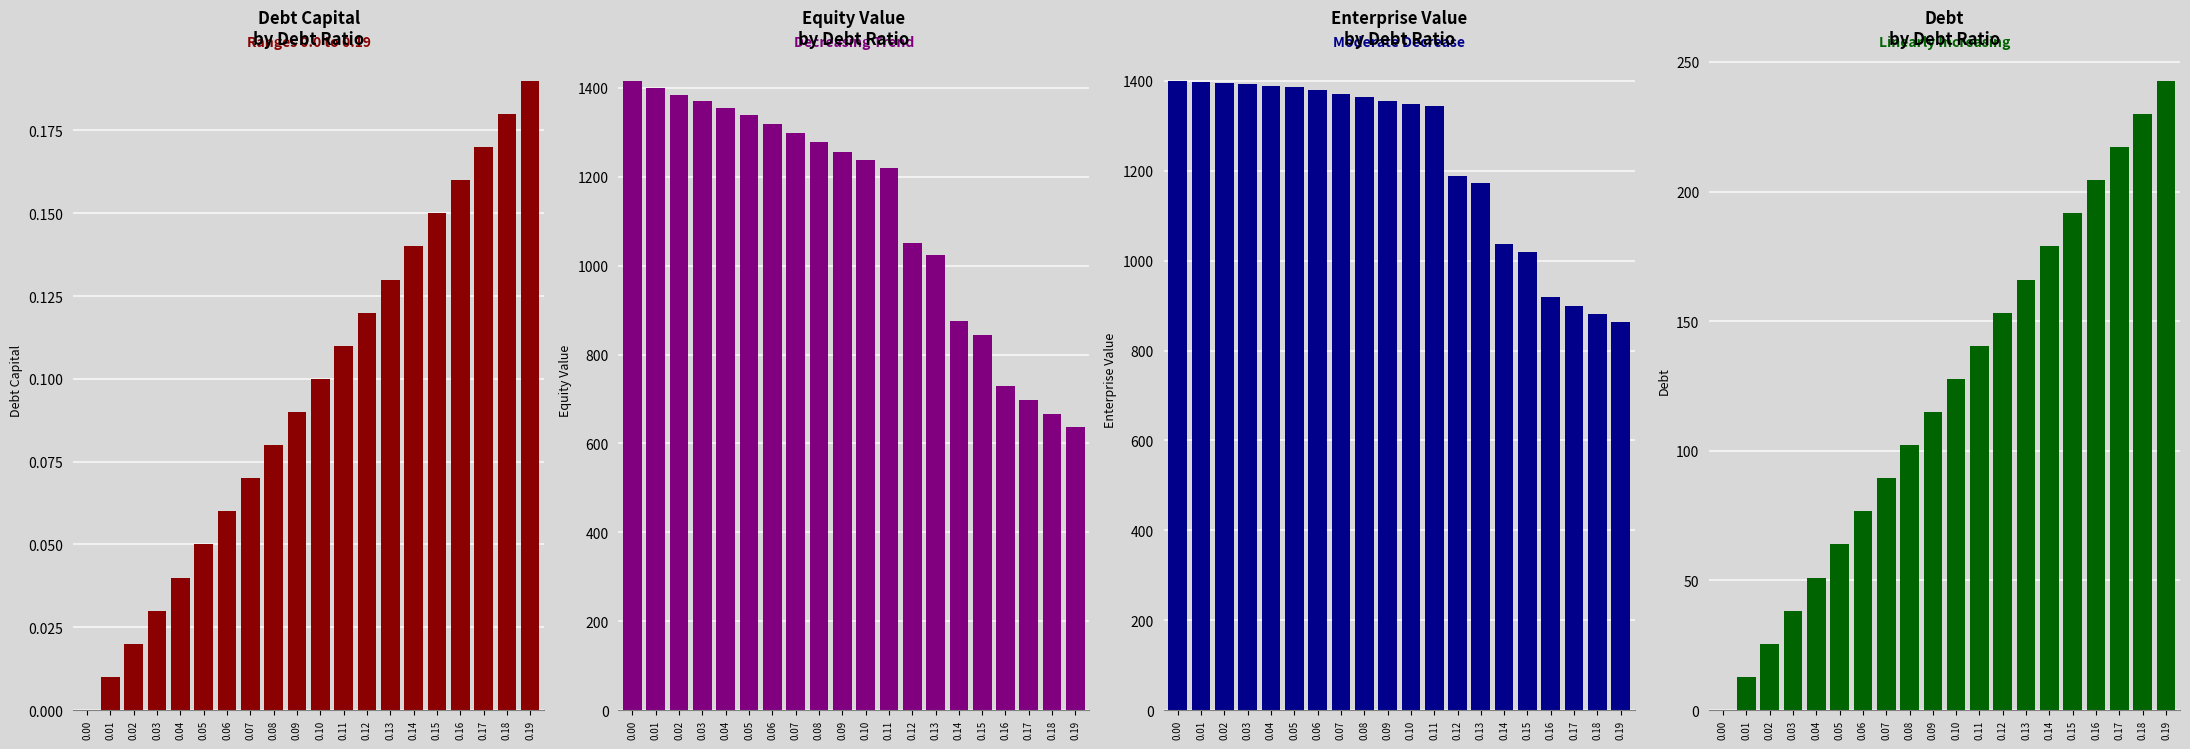

The debt_capital series shows 0.3 at 0.17. True or false?

False